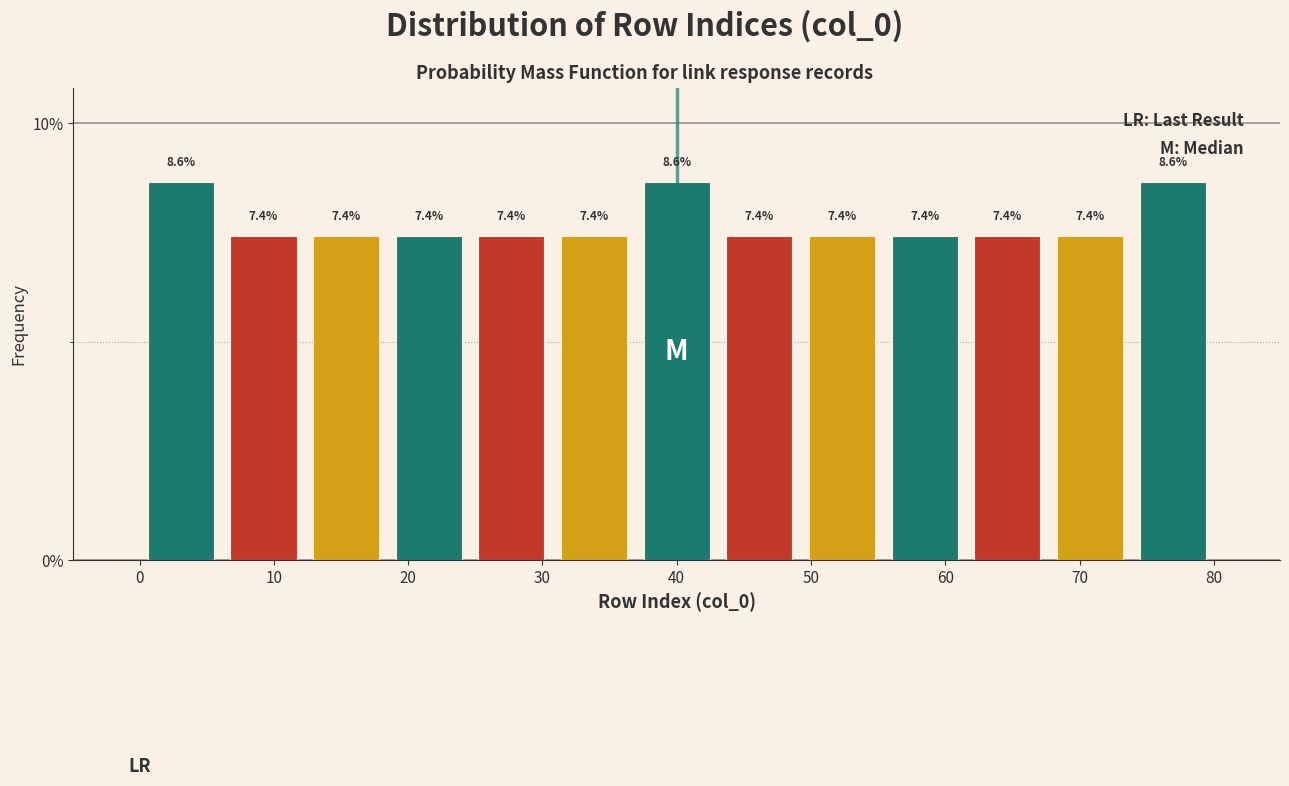

Reading left to right, transcribe this chart: for each bar, give the range it covers on the x-axis and its height. The bar edges are not printed on the chart, so give them approximately, as read against the axis.

0 to 6: 8.6
6 to 12: 7.4
12 to 18: 7.4
18 to 25: 7.4
25 to 31: 7.4
31 to 37: 7.4
37 to 43: 8.6
43 to 49: 7.4
49 to 55: 7.4
55 to 62: 7.4
62 to 68: 7.4
68 to 74: 7.4
74 to 80: 8.6